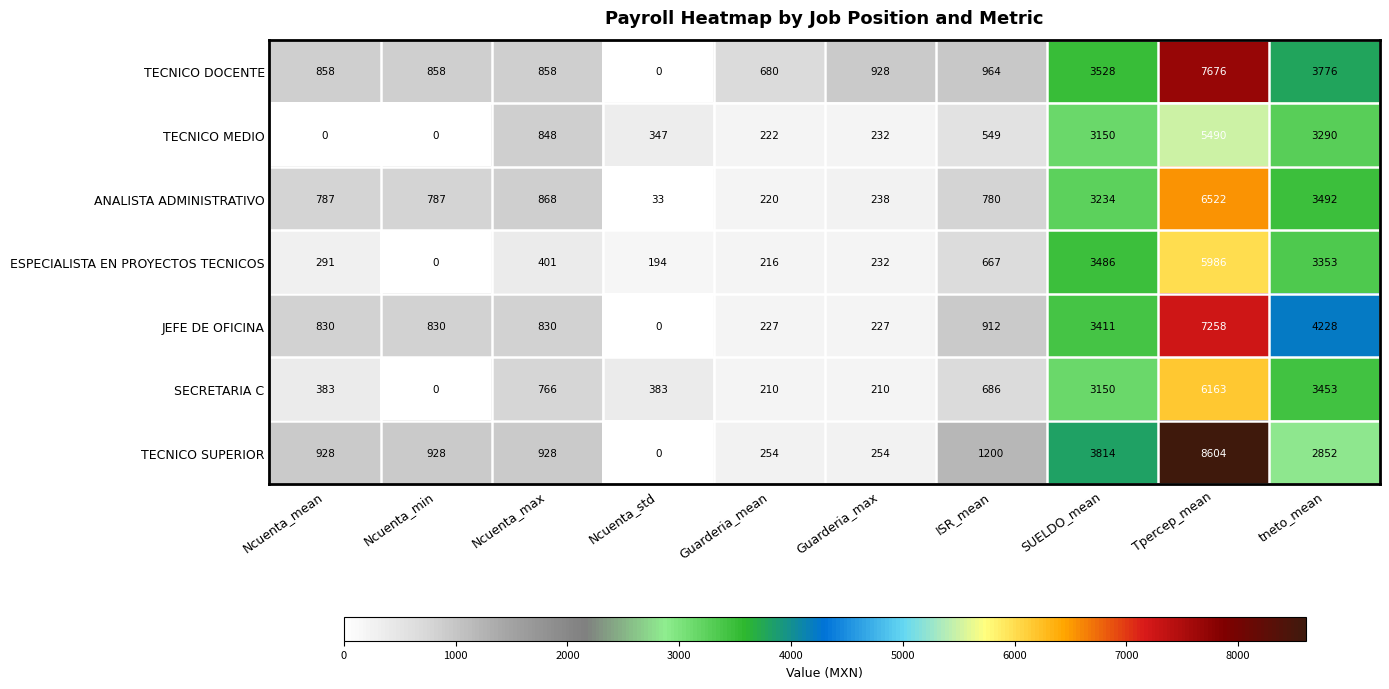

Is it true that TECNICO SUPERIOR equals 928 at Ncuenta_mean?

True